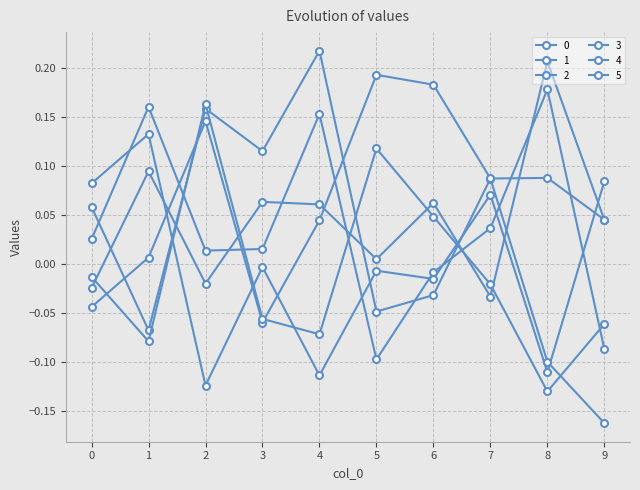

How many data points in 4 are less than 0?

7